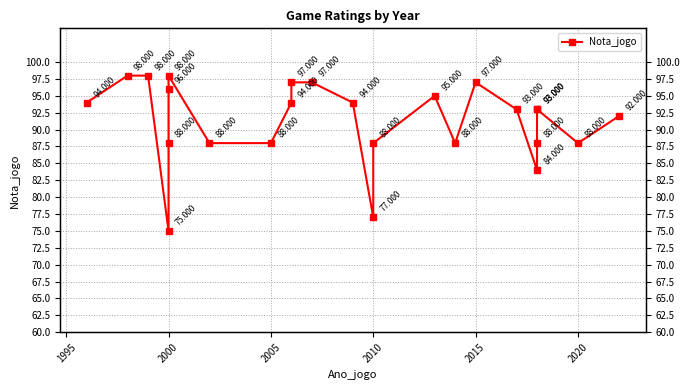

Reading right to left, list all the values displayed in this chart.

92	88	93	93	88	84	93	97	88	95	88	77	94	97	97	94	88	88	98	96	88	75	98	98	94